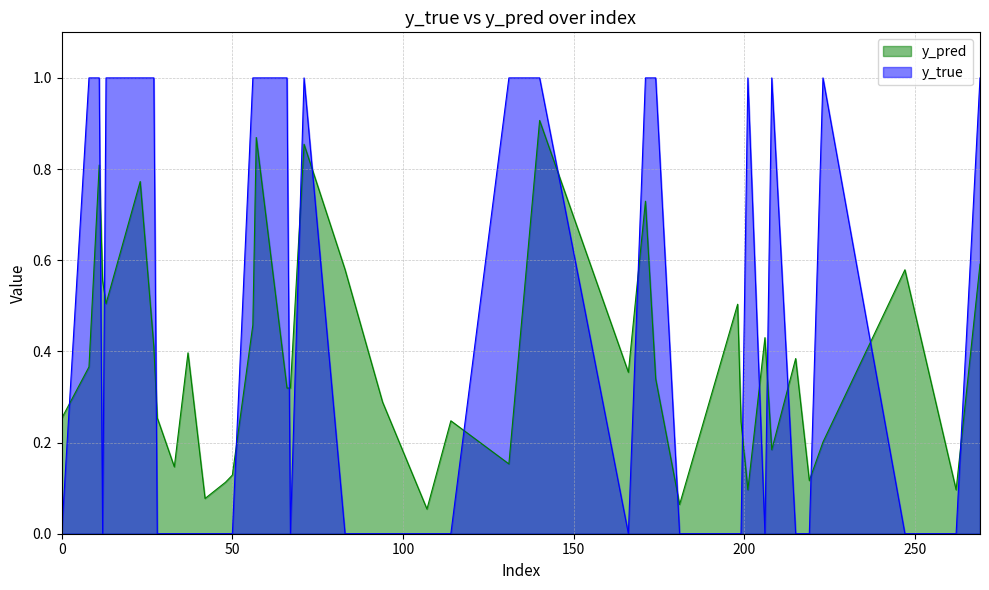

What is the difference between the highest and lowest values at 71?

0.1